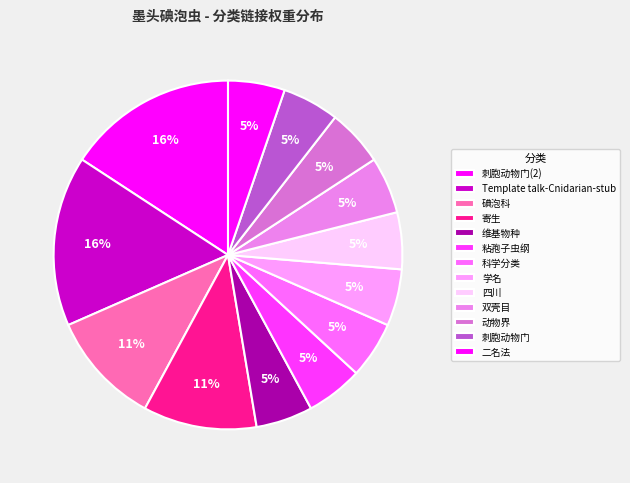

What is the change in value from 碘泡科 to 二名法?

-1